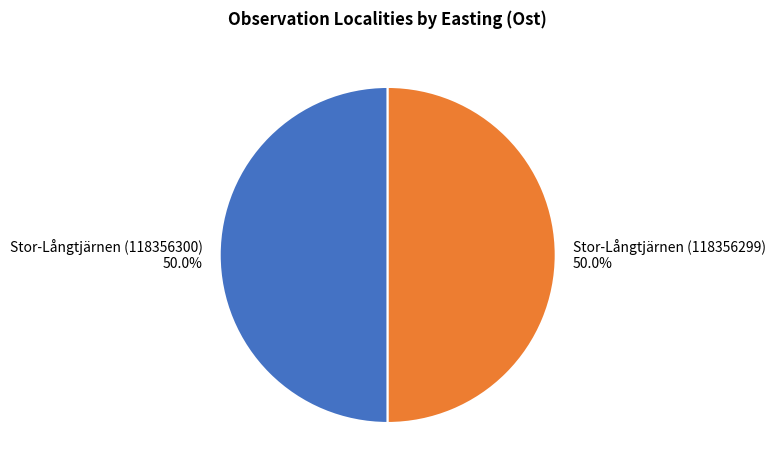

Approximately how many times larger is the value at Stor-Långtjärnen (118356300) compared to Stor-Långtjärnen (118356299)?

1.0